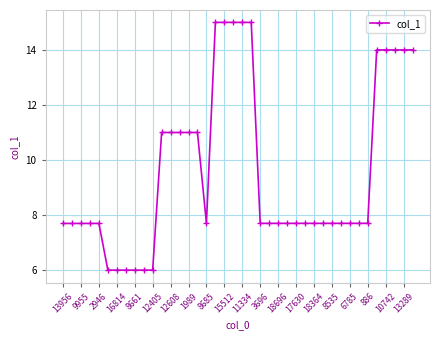

How many values are below 7?

6